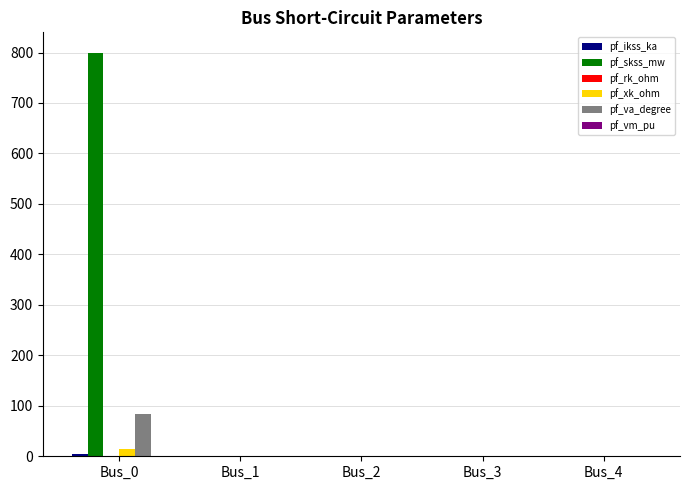

Which label corresponds to the largest value in the chart?

Bus_0